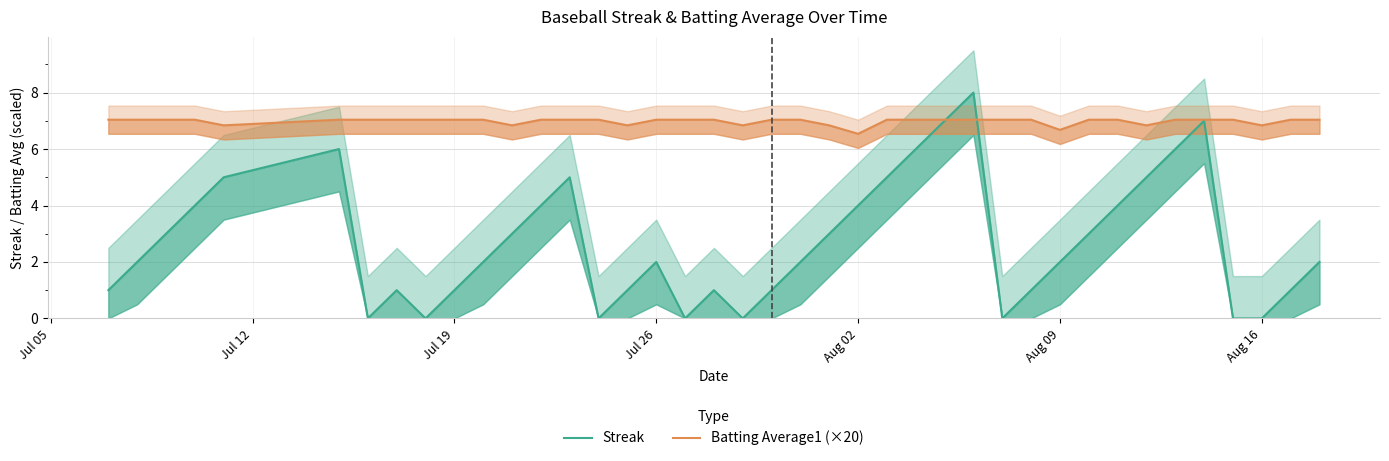

How many intersections are there between Streak and Batting Average1 (×20)?

2